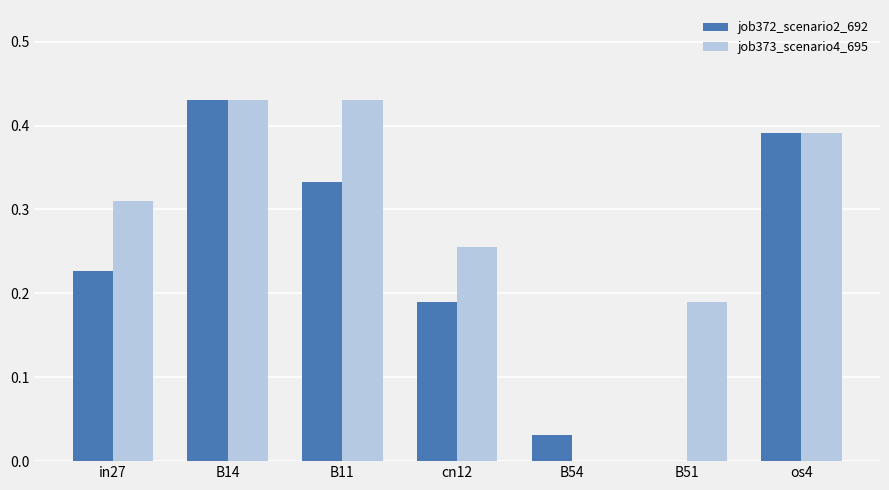

Which series has the largest total across all categories?

job373_scenario4_695